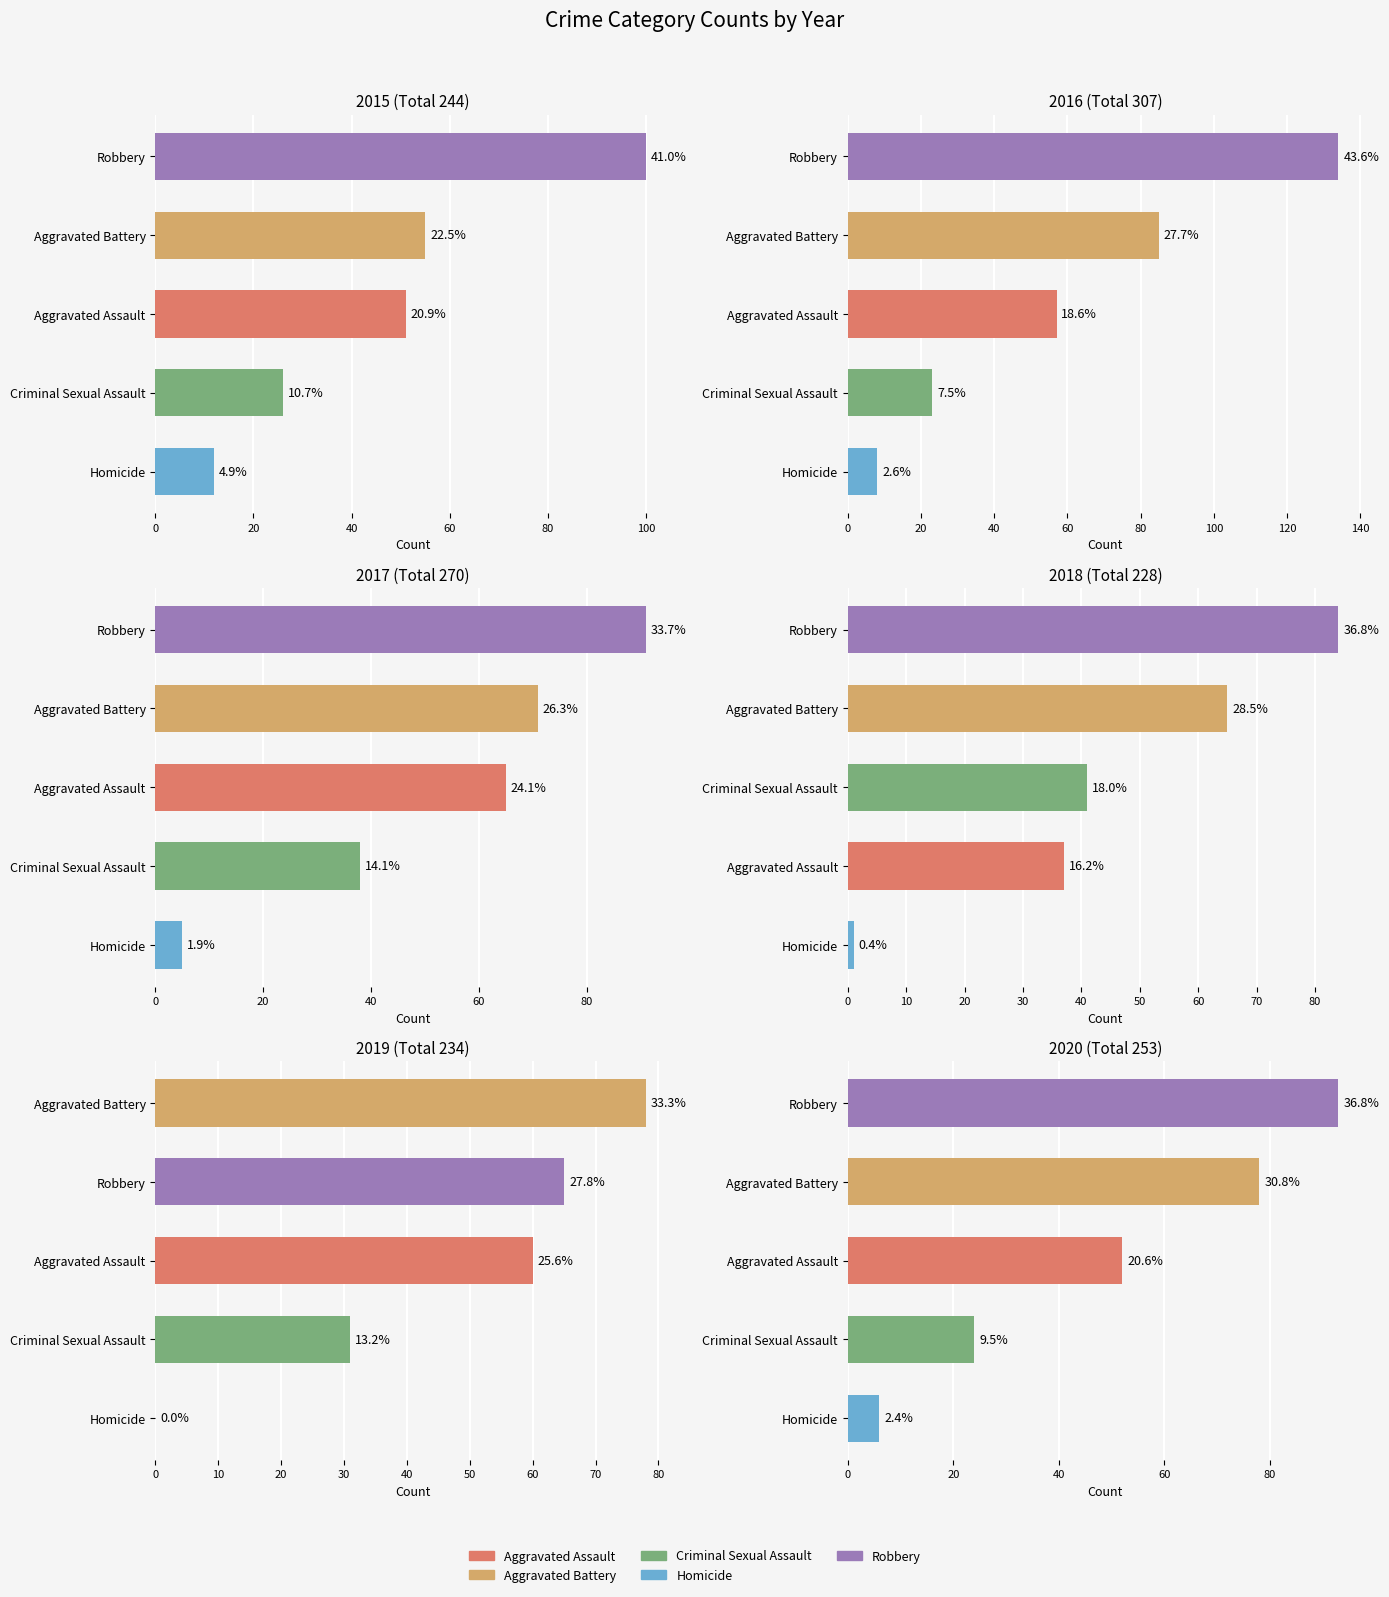

True or false: Aggravated Assault has a value of 60 at 2019.

True